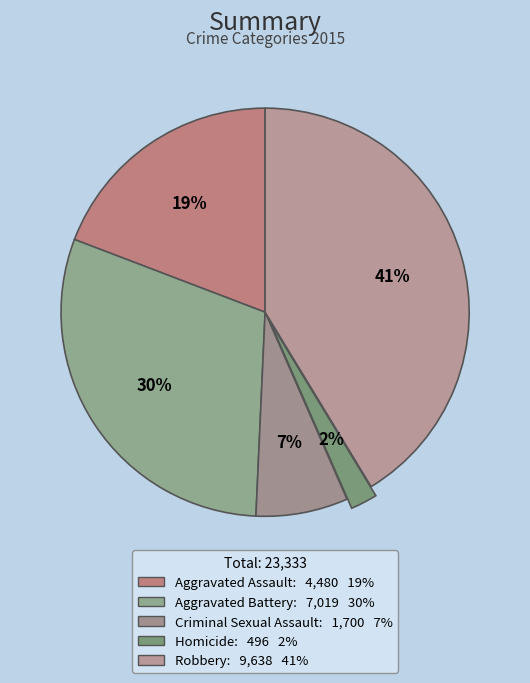

Count the number of slices in the pie.

5